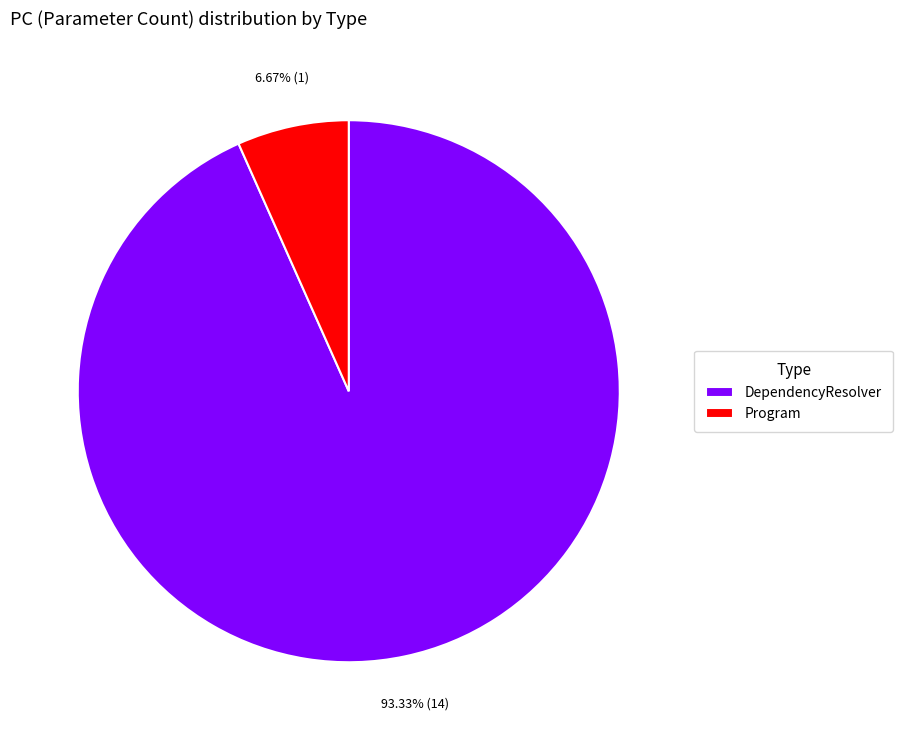

Between DependencyResolver and Program, which is larger?

DependencyResolver